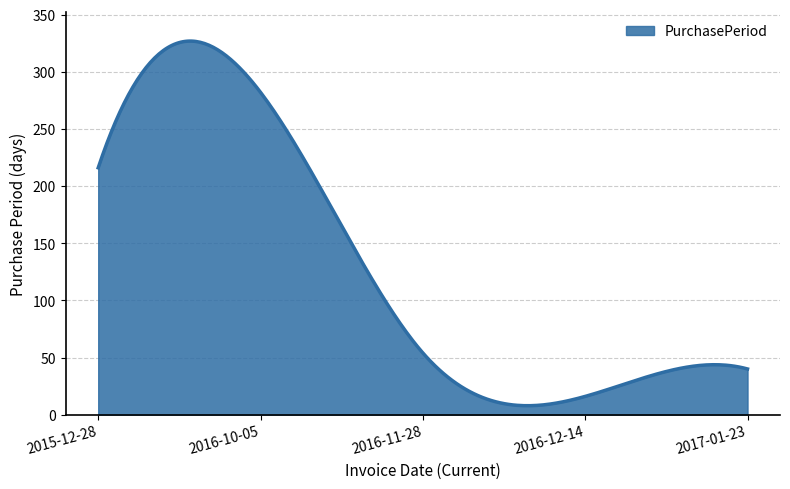

What is the greatest value displayed?

326.9